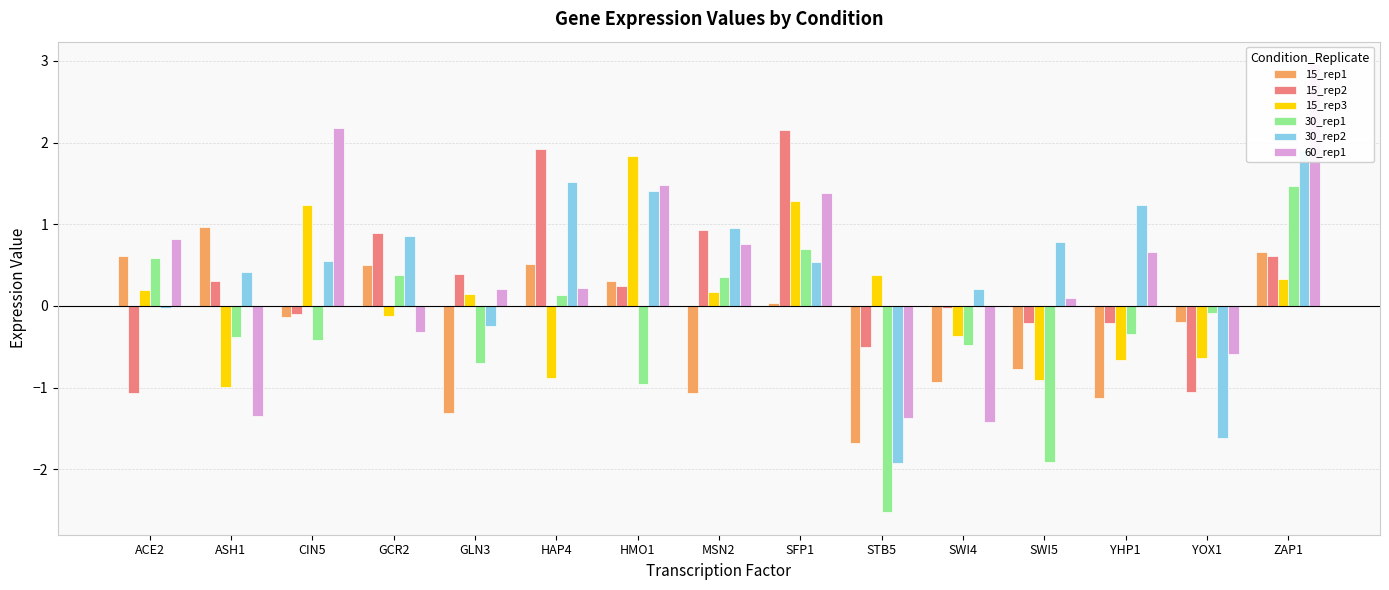

What is the difference between the 15_rep2 values at MSN2 and STB5?

1.4